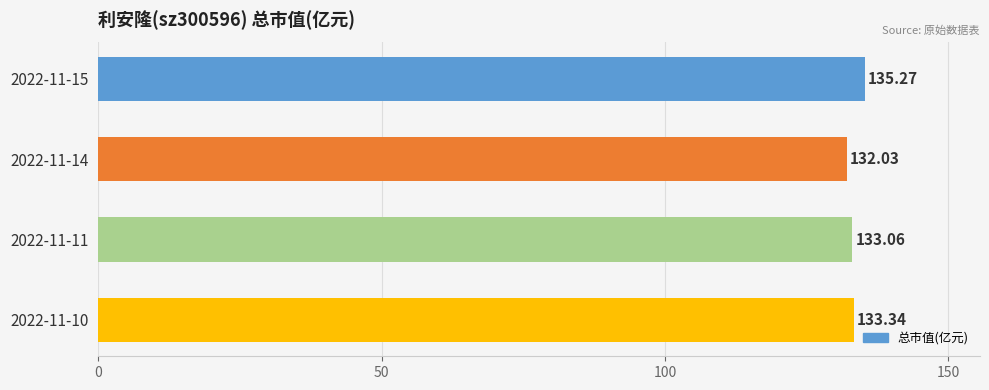

What is the difference between the maximum and second lowest values?

2.2